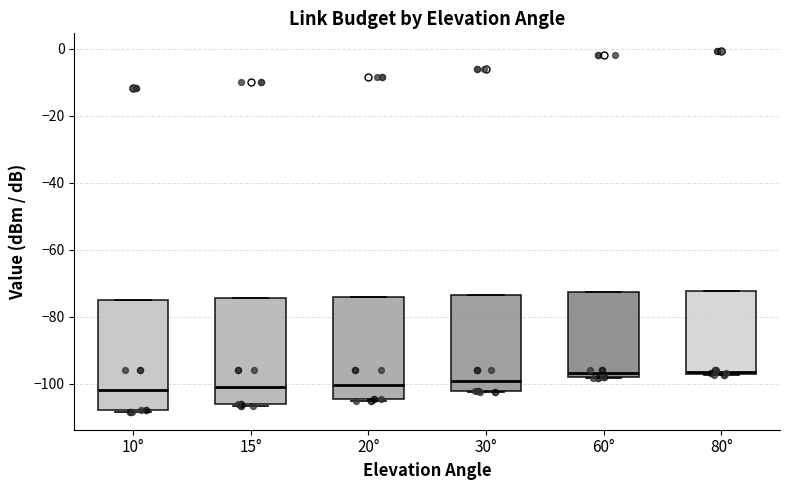

Reading left to right, read every box against the y-axis: the position of its median line, the range the box covers, and the ends of its whiskers. The values are not printed on the chart, so give them approximately, as read against the axis.

10°: median -102, box -108 to -74, whiskers -108 to -74
15°: median -100, box -106 to -74, whiskers -106 to -74
20°: median -100, box -104 to -74, whiskers -104 to -74
30°: median -98, box -102 to -74, whiskers -102 to -74
60°: median -96, box -98 to -72, whiskers -98 to -72
80°: median -96, box -96 to -72, whiskers -98 to -72